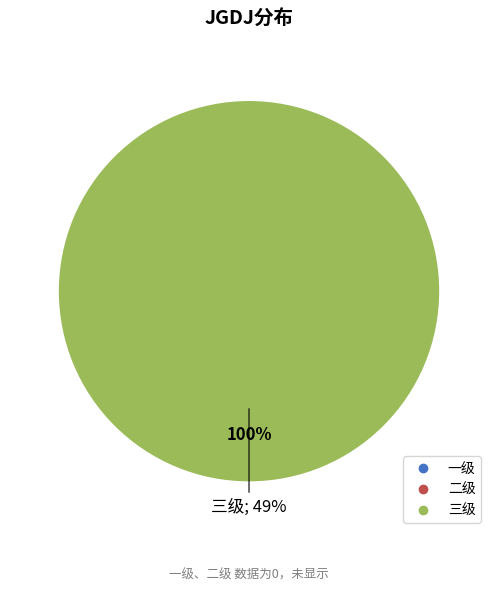

Does 三级 represent more than half of the total?

Yes